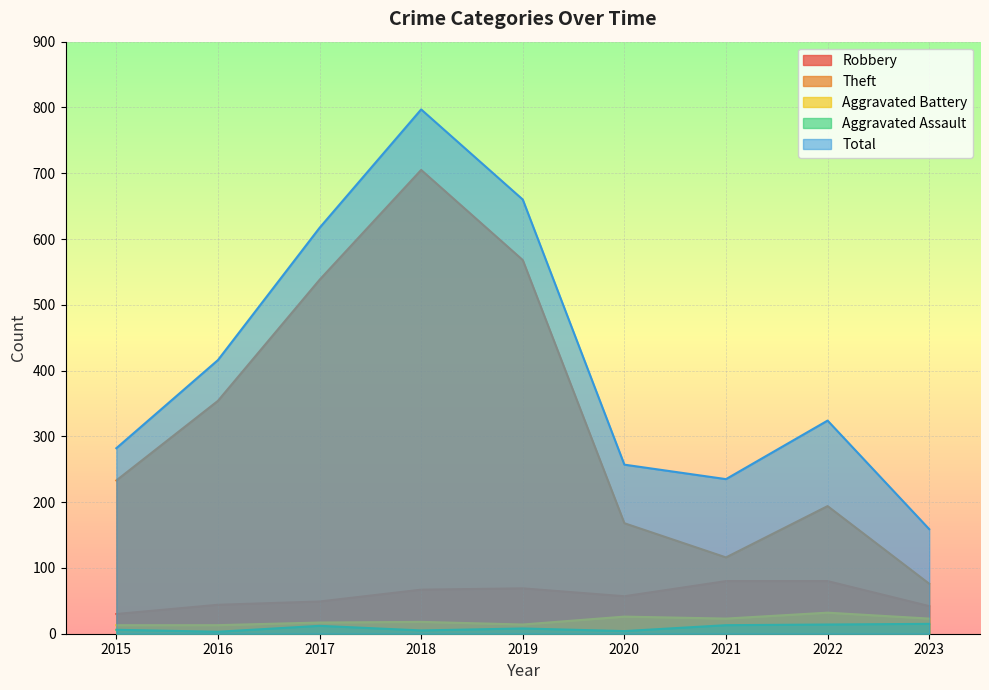

Reading left to right, list all the values displayed in this chart.

Robbery: 2015=30	2016=44	2017=49	2018=67	2019=69	2020=57	2021=80	2022=80	2023=42
Theft: 2015=233	2016=354	2017=538	2018=705	2019=568	2020=168	2021=116	2022=194	2023=76
Aggravated Battery: 2015=13	2016=13	2017=17	2018=18	2019=14	2020=26	2021=23	2022=32	2023=23
Aggravated Assault: 2015=6	2016=3	2017=12	2018=5	2019=8	2020=4	2021=13	2022=14	2023=15
Total: 2015=282	2016=416	2017=617	2018=797	2019=660	2020=257	2021=235	2022=324	2023=159